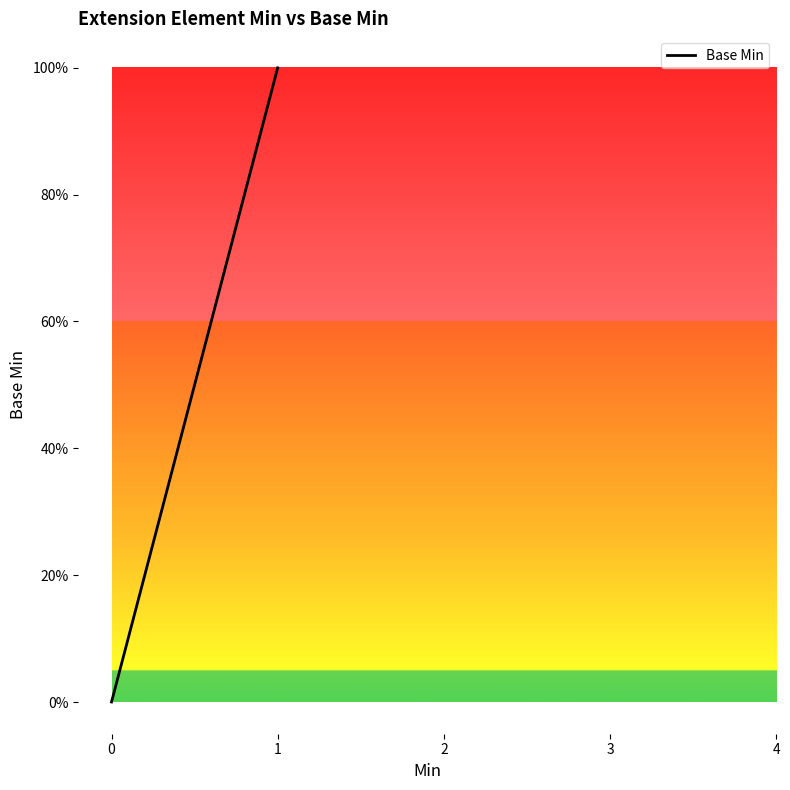

The value at 0 is 1. True or false?

False